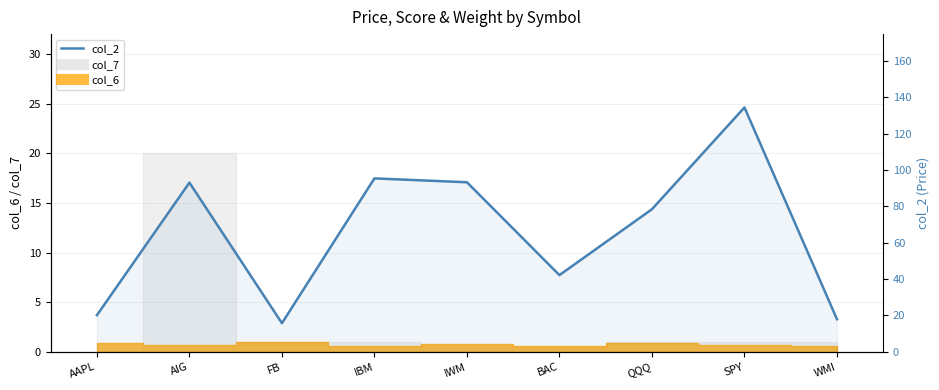

What is the change in value from AIG to QQQ?

-14.6